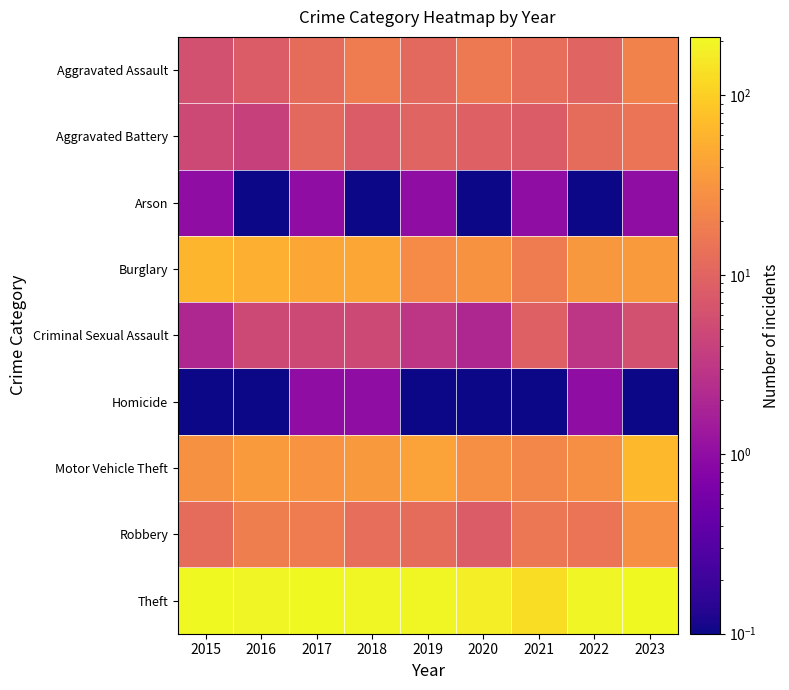

Which series has the largest range (max minus min)?

Theft